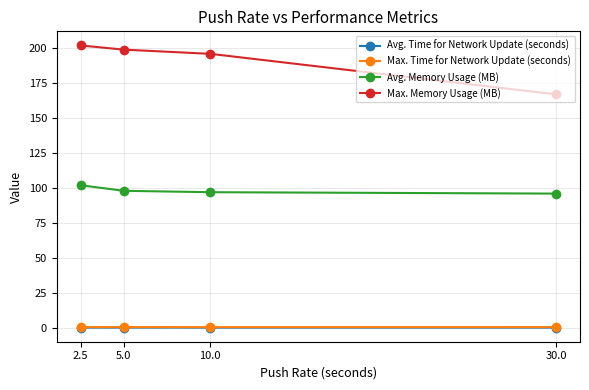

What is the value of the Max. Time for Network Update (seconds) point at the 2nd from the left?

0.5